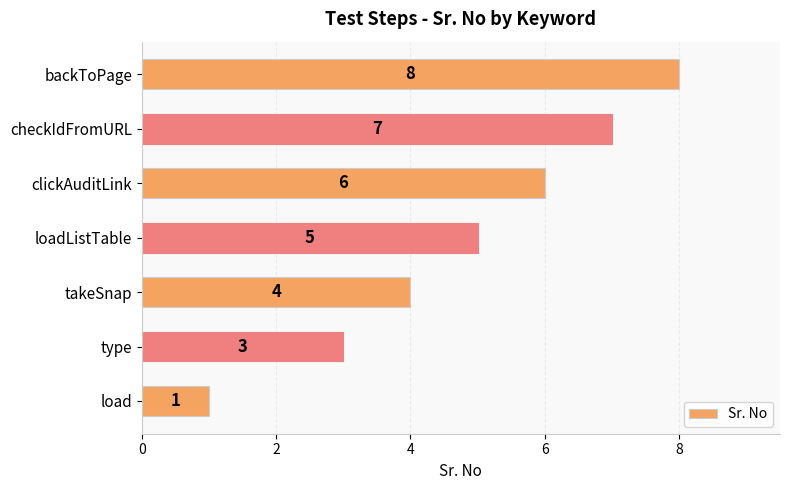

The value at backToPage is 11. True or false?

False